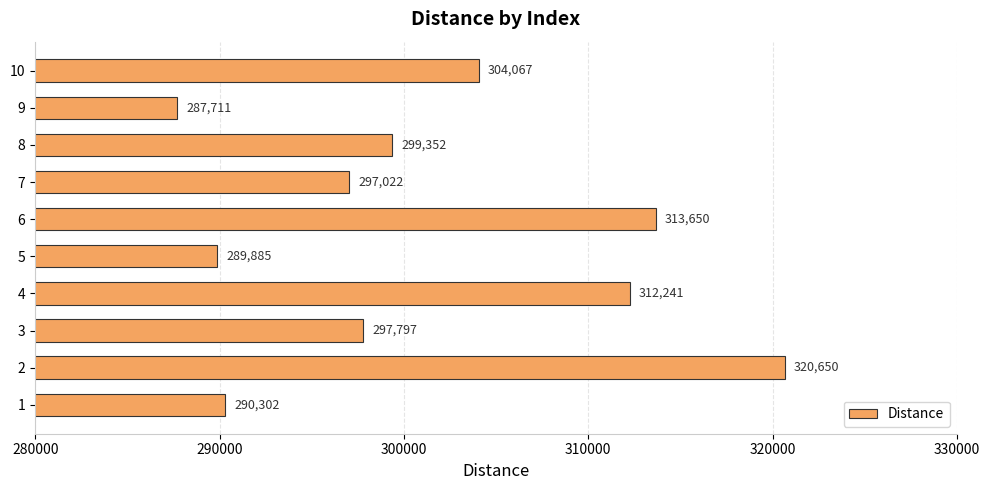

Which label corresponds to the smallest value in the chart?

9